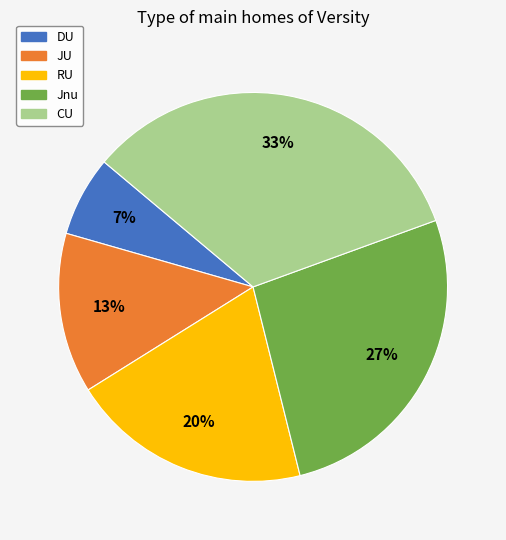

Which category has the smallest portion of the pie?

DU